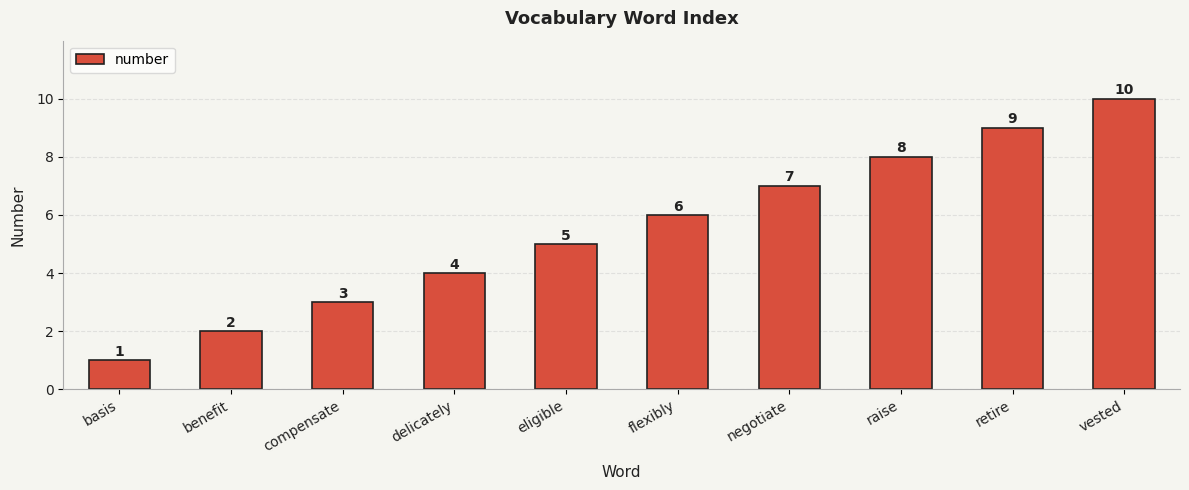

How many categories are shown in the chart?

10